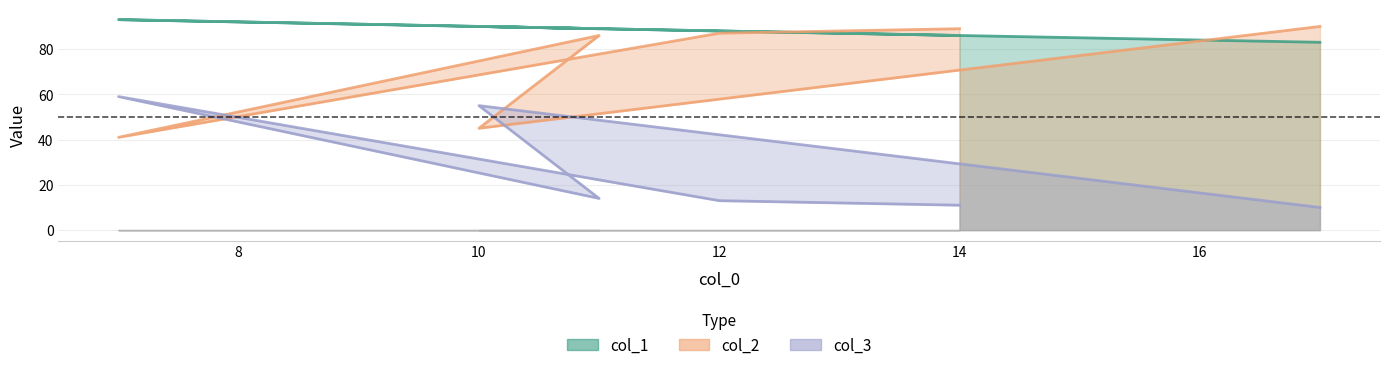

What is the label of the 6th point from the left?

17